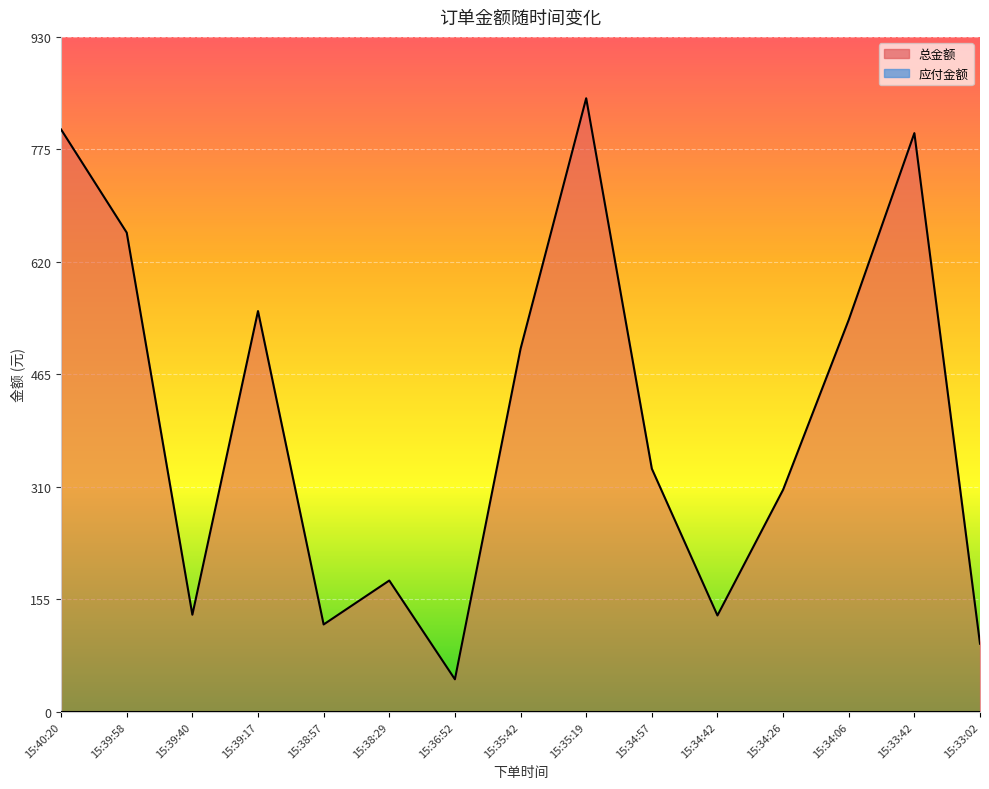

How many distinct data groups are displayed?

1